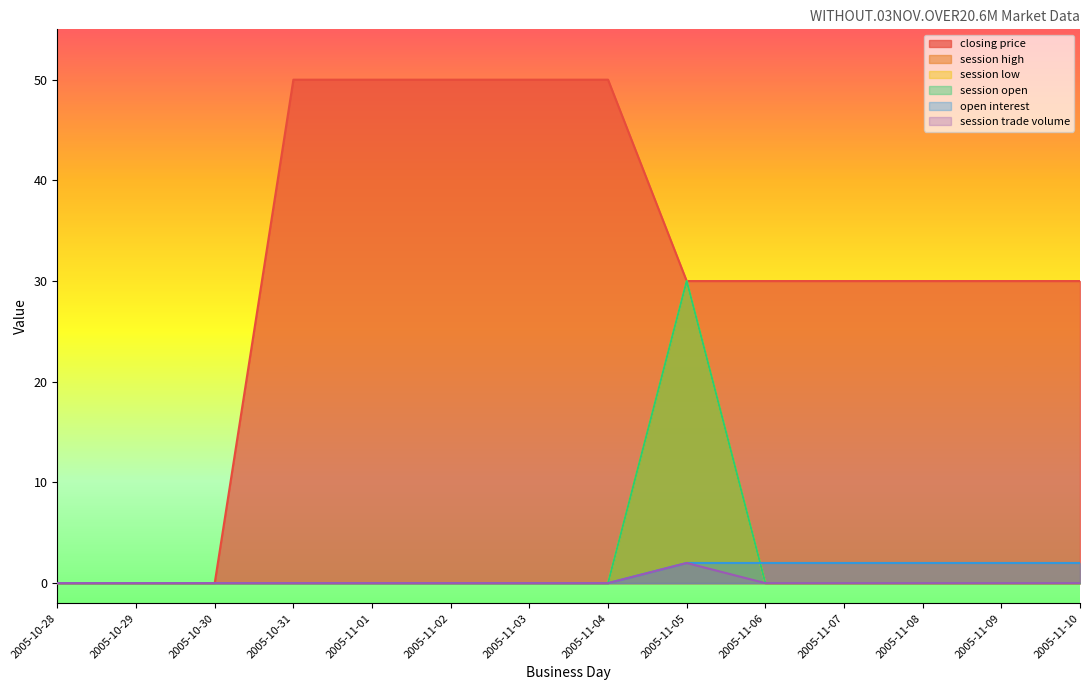

True or false: closing price and session open intersect in this chart.

False